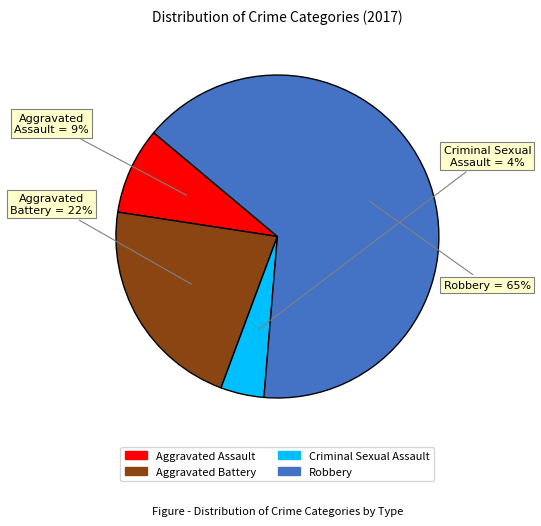

How many segments does this pie chart have?

4